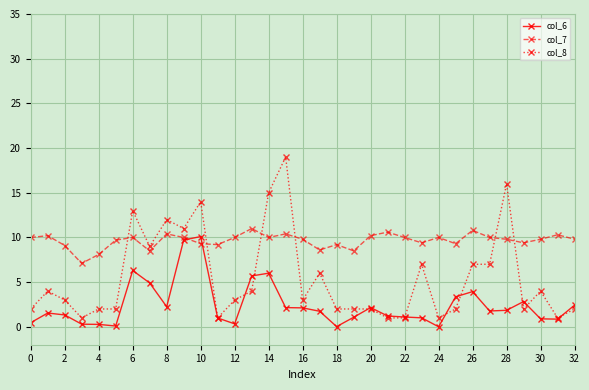

What is the greatest value displayed?

19.0